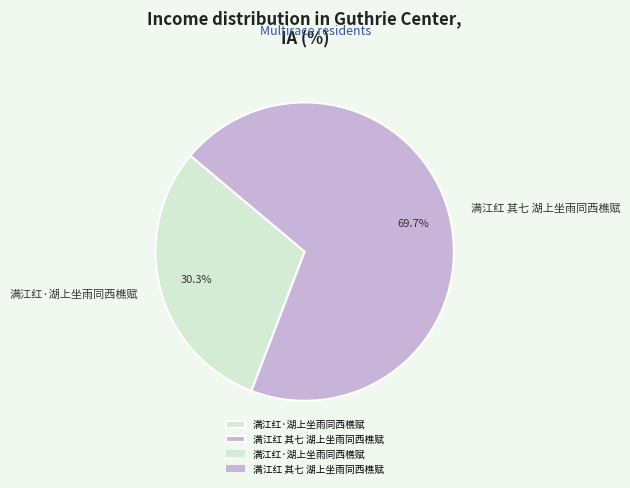

What is the ratio of the value at 满江红 其七 湖上坐雨同西樵赋 to the value at 满江红·湖上坐雨同西樵赋?

2.3